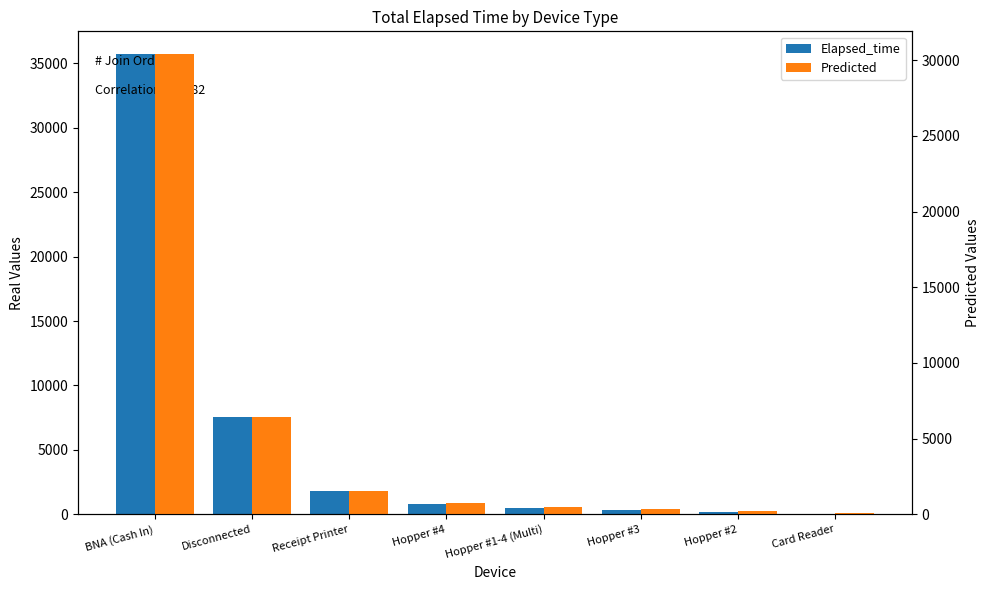

What is the sum of all Predicted values?

40218.2